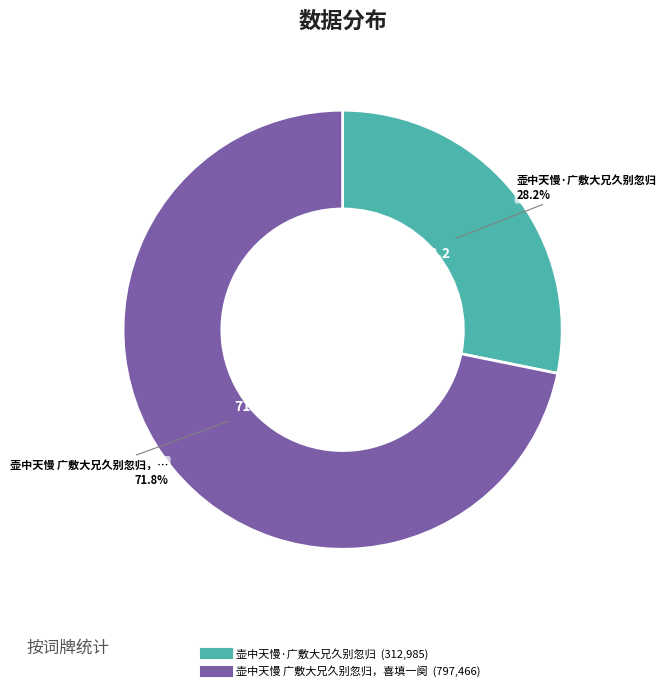

How many segments does this pie chart have?

2